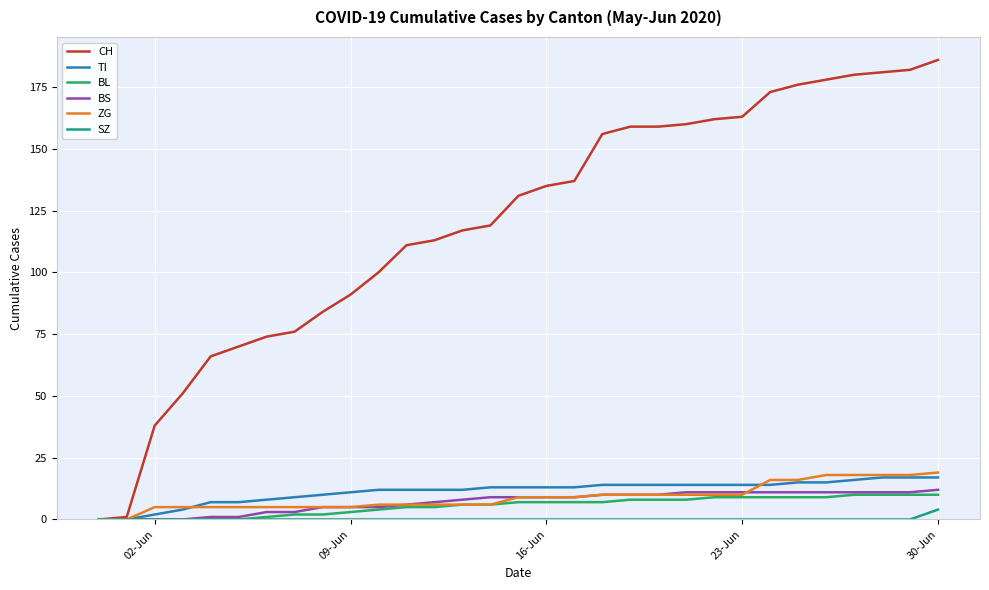

What is the highest value of the CH series?

186